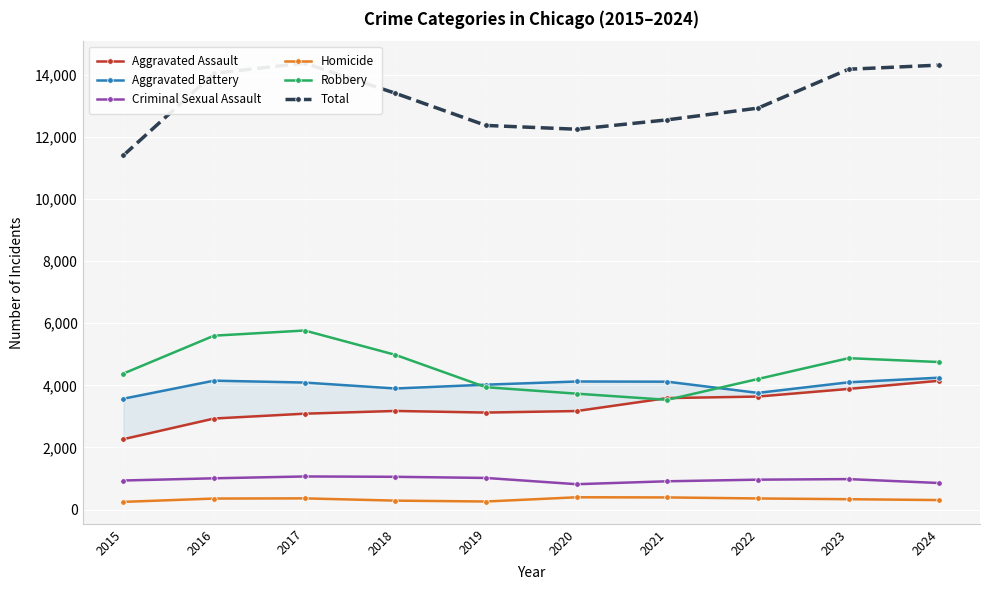

Between 2016 and 2021, which series saw the biggest shift?

Robbery